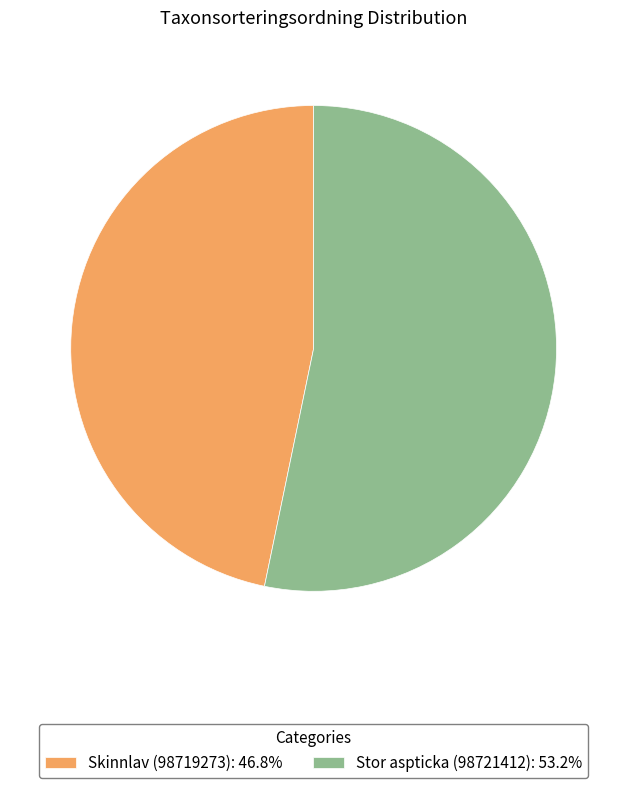

Is there any slice that represents more than half of the pie?

Yes